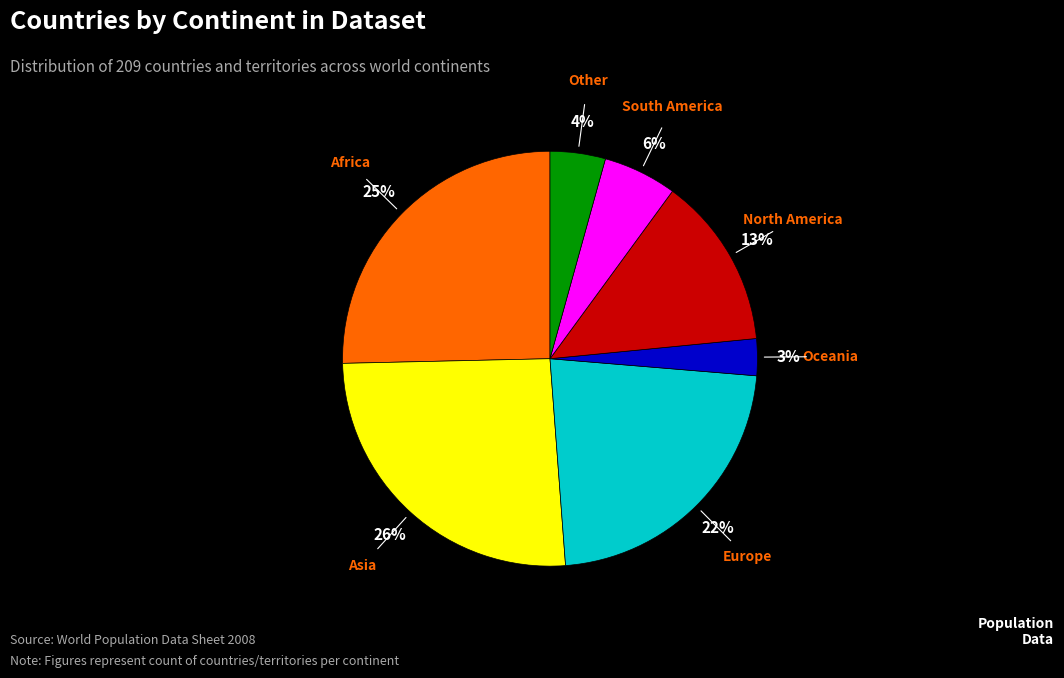

To the nearest percent, what is the average slice percentage?

14%